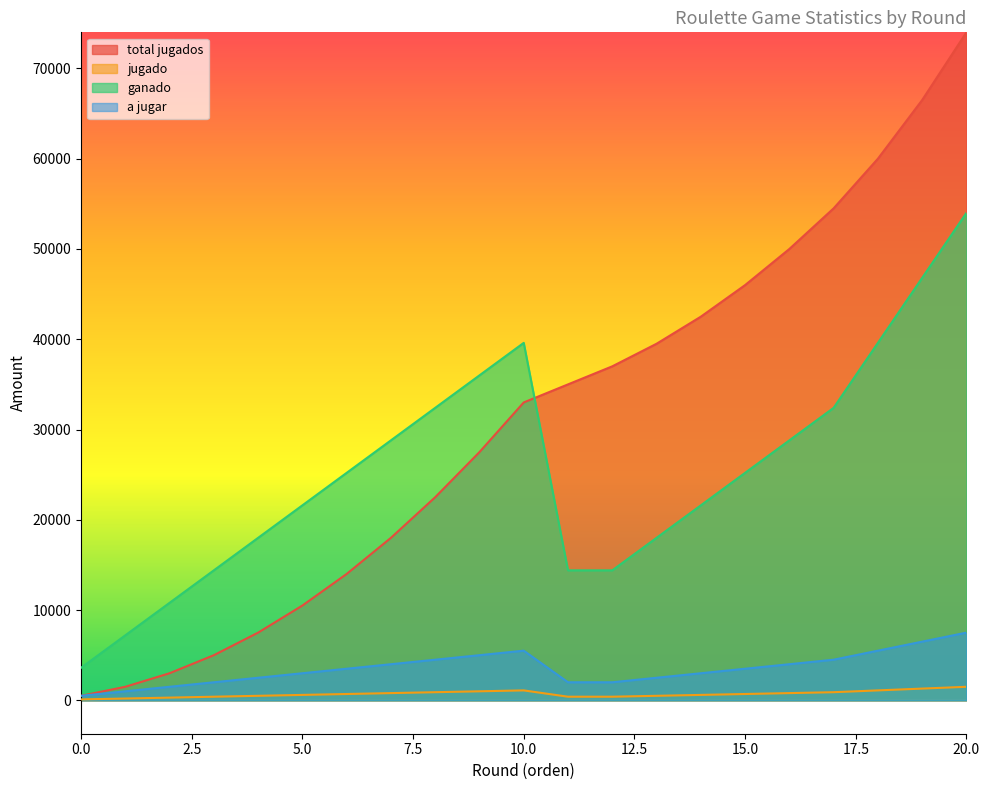

How many lines are shown in the chart?

4